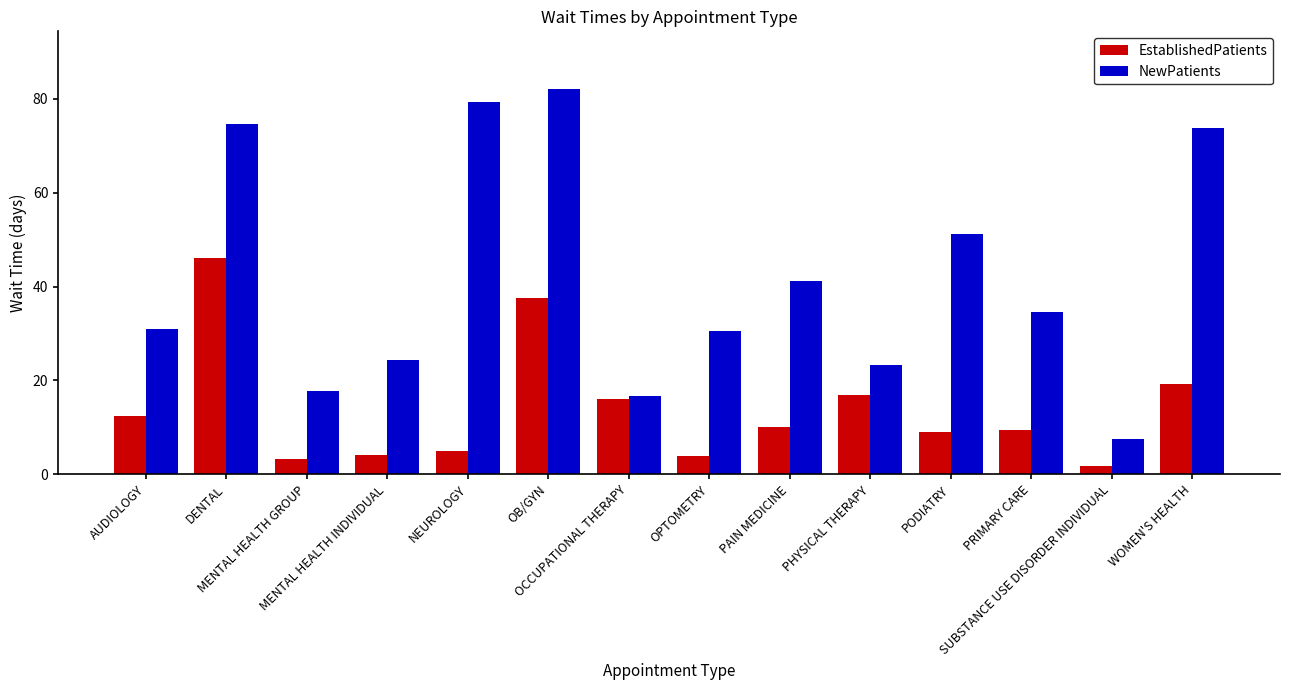

How many groups of bars are there?

14